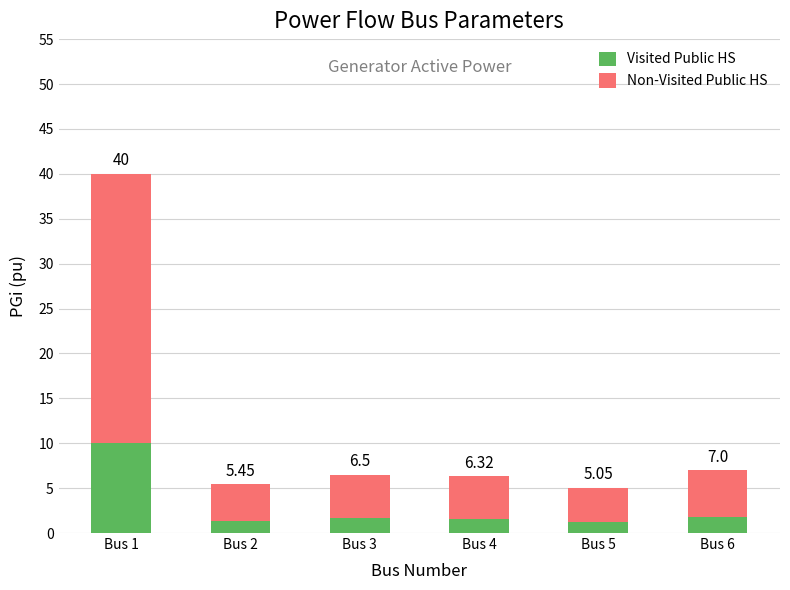

Are the bars grouped side by side (vs. stacked)?

No